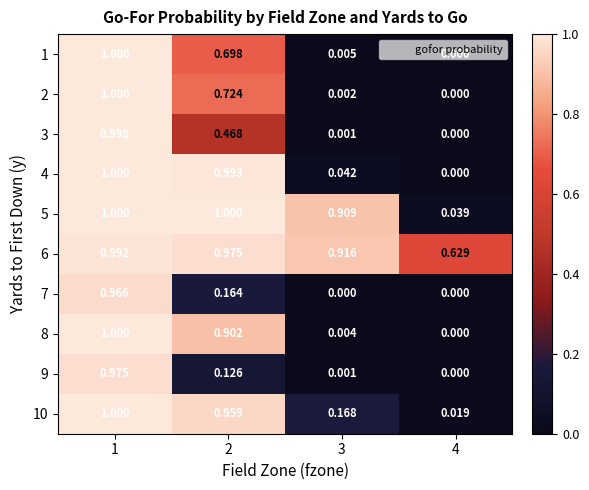

What is the maximum value shown in the chart?

1.0